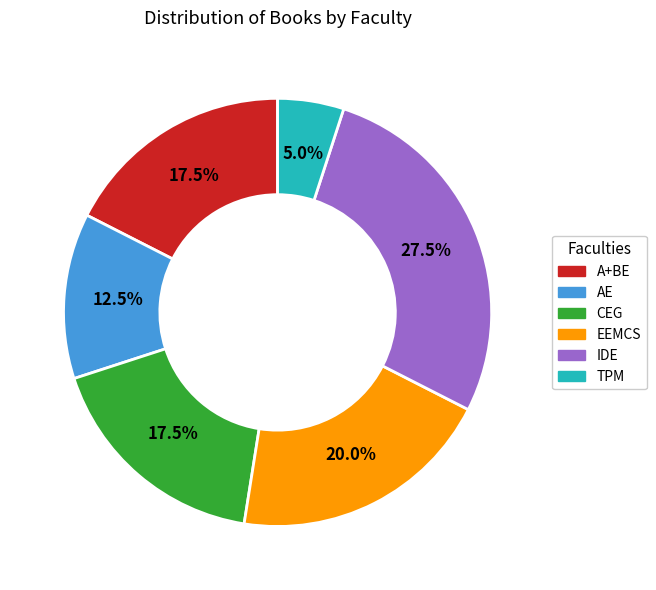

What percentage do EEMCS and TPM together represent?

25.0%